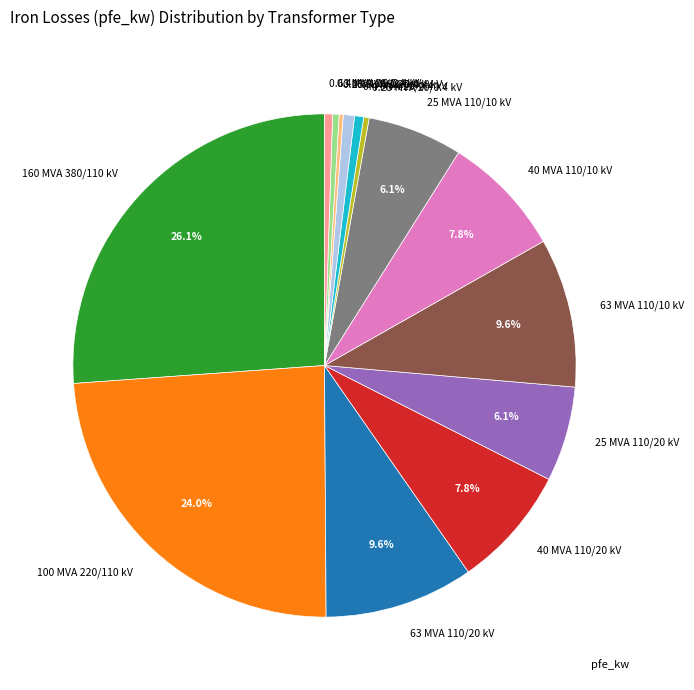

To the nearest percent, what portion does 40 MVA 110/20 kV represent?

8%